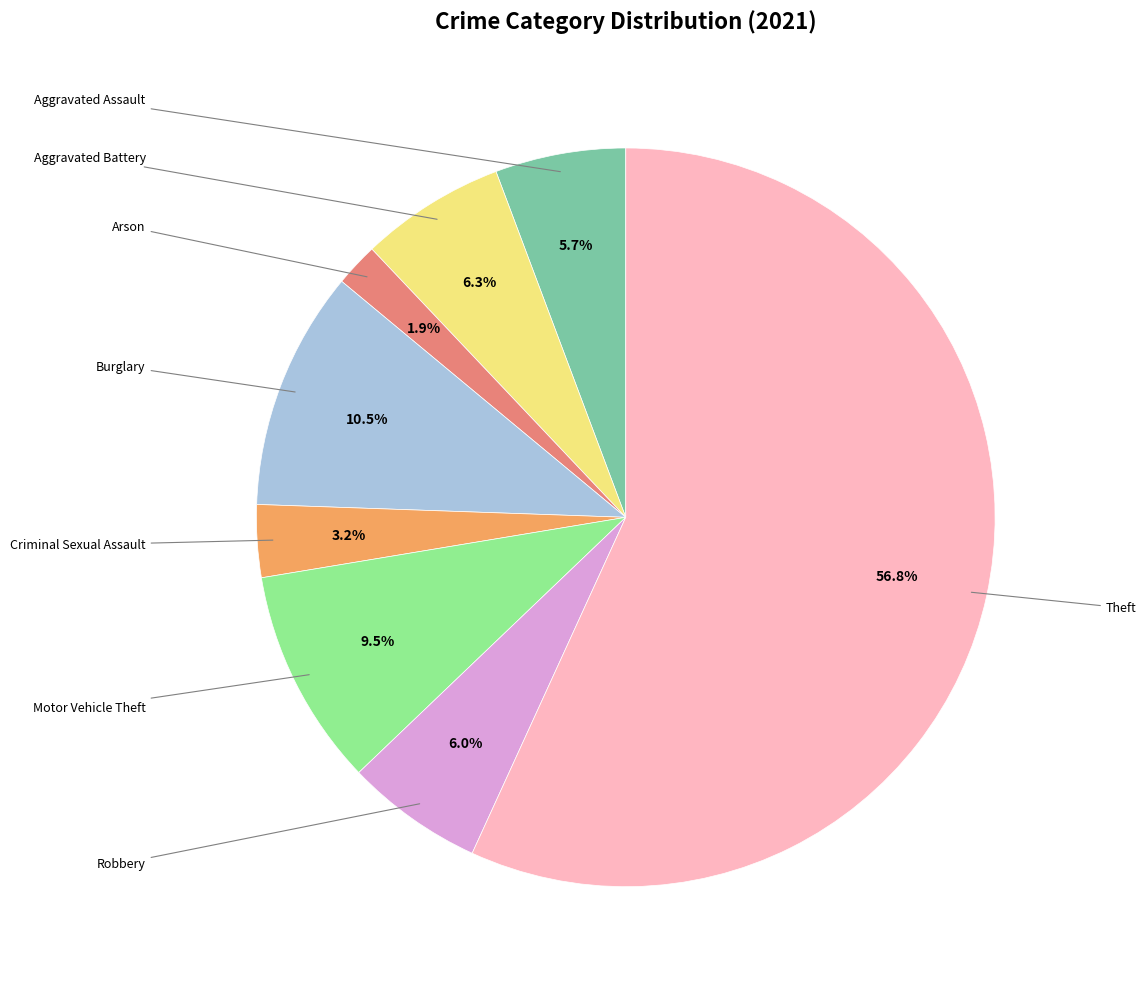

Is there any slice that represents more than half of the pie?

Yes